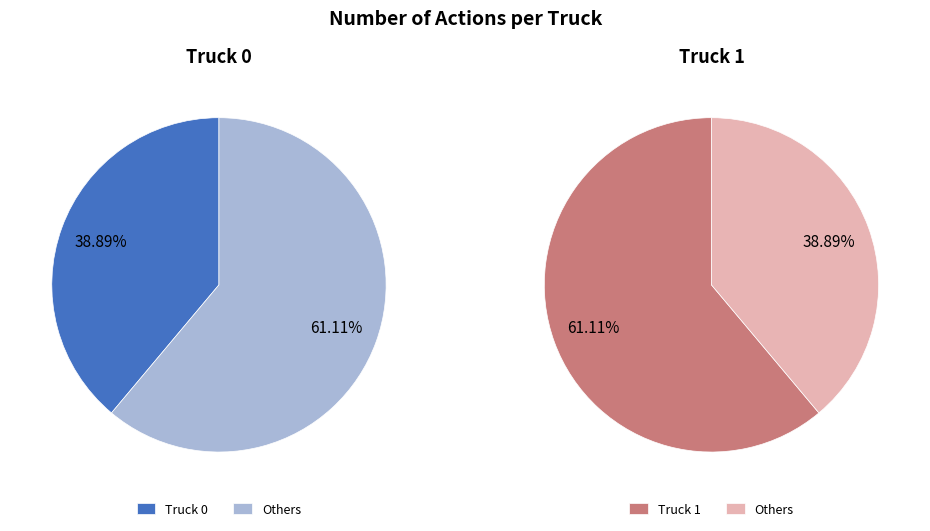

Which has a higher value, Truck 0 or Truck 1?

Truck 1